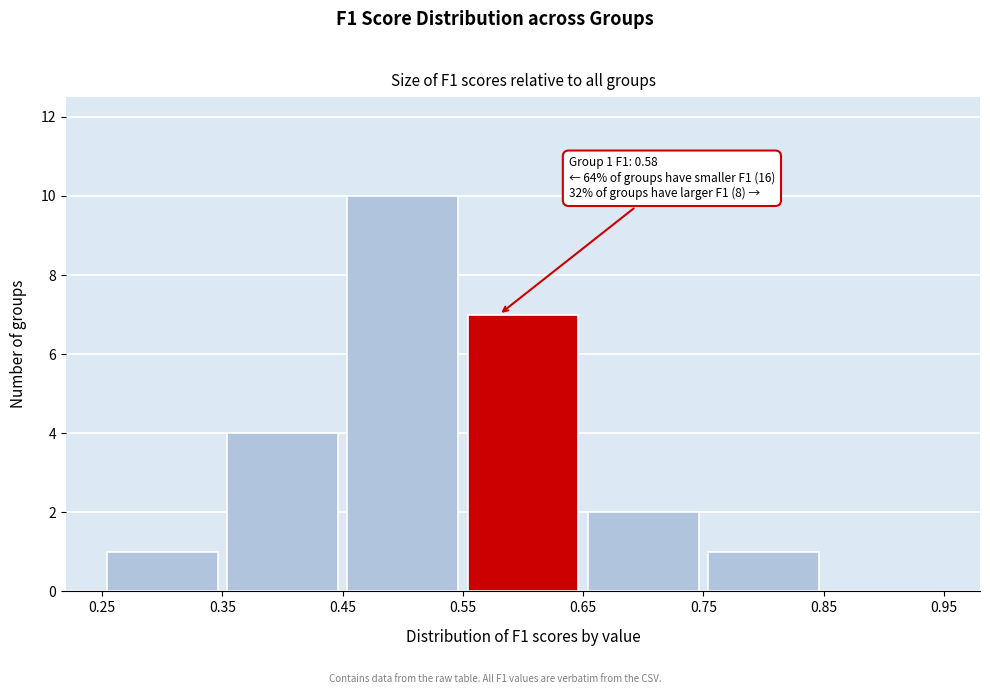

Over which range of the x-axis is the bar tallest?

0.45 to 0.55